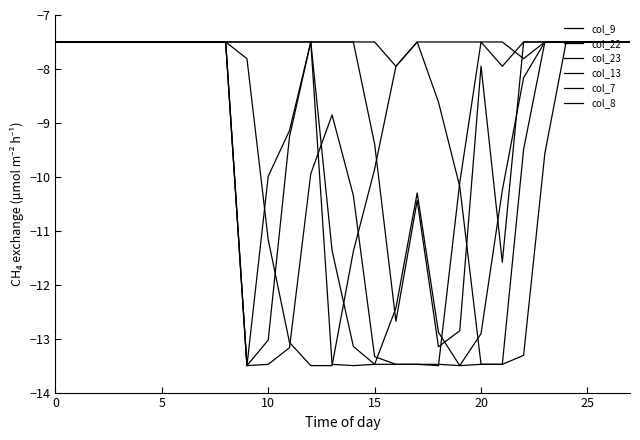

Is this an area chart (filled region under the line)?

No